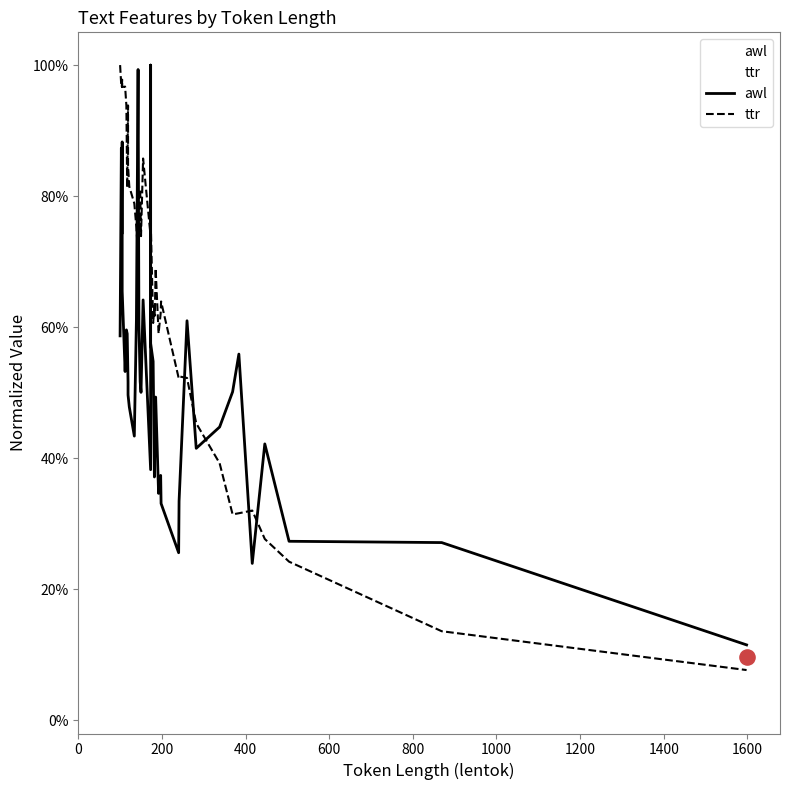

What are all the series names shown in the legend?

awl, ttr